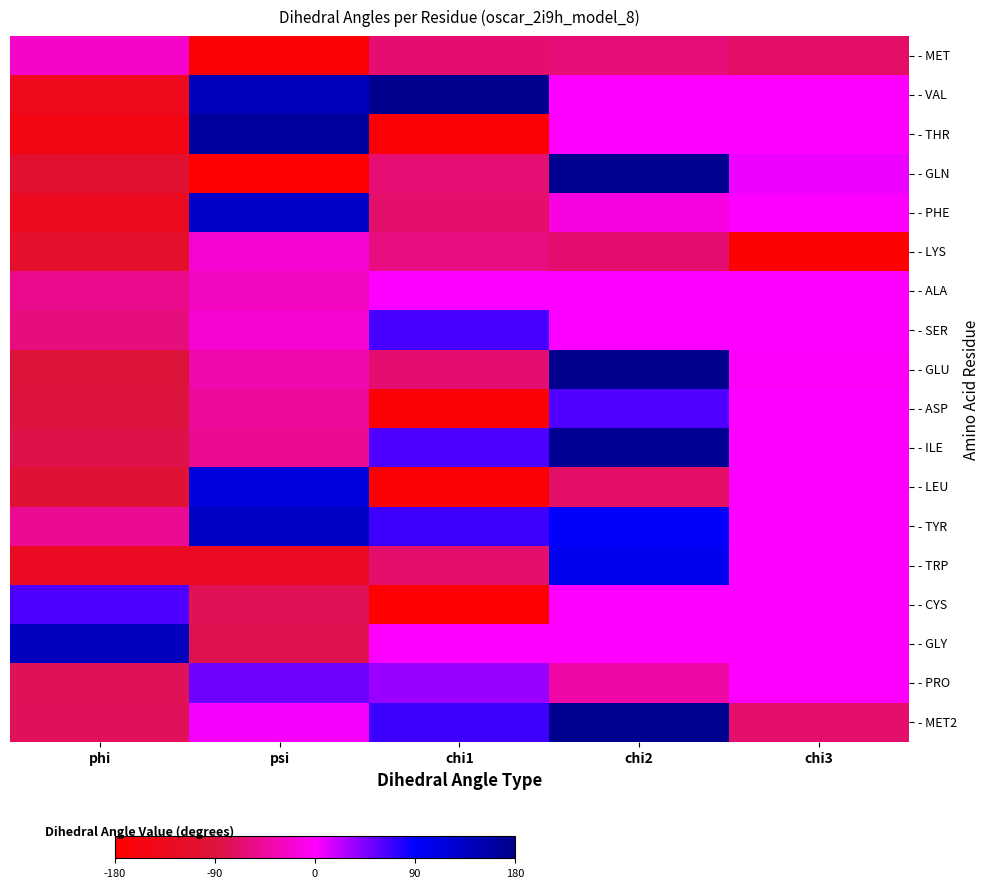

At which category is the sum across all series the highest?

chi2